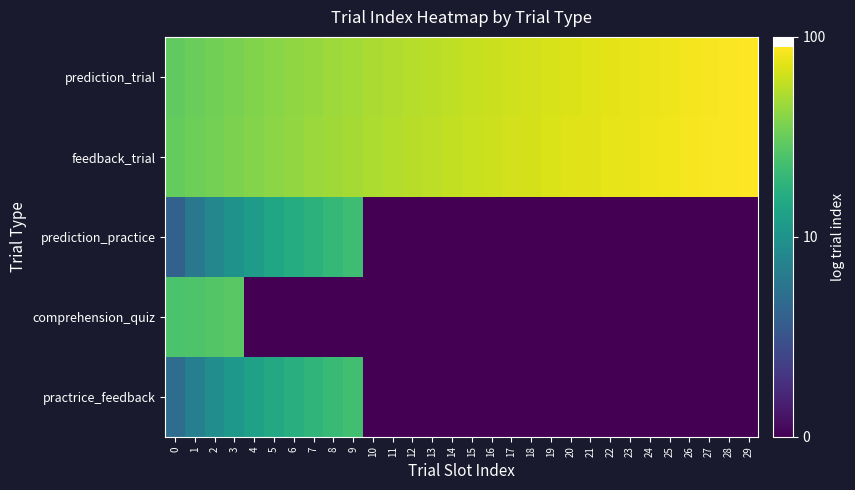

Reading left to right, list all the values displayed in this chart.

prediction_trial: 0=1.5	1=1.5	2=1.5	3=1.6	4=1.6	5=1.6	6=1.6	7=1.6	8=1.7	9=1.7	10=1.7	11=1.7	12=1.7	13=1.7	14=1.8	15=1.8	16=1.8	17=1.8	18=1.8	19=1.8	20=1.8	21=1.9	22=1.9	23=1.9	24=1.9	25=1.9	26=1.9	27=1.9	28=1.9	29=1.9
feedback_trial: 0=1.5	1=1.5	2=1.5	3=1.6	4=1.6	5=1.6	6=1.6	7=1.7	8=1.7	9=1.7	10=1.7	11=1.7	12=1.7	13=1.8	14=1.8	15=1.8	16=1.8	17=1.8	18=1.8	19=1.8	20=1.9	21=1.9	22=1.9	23=1.9	24=1.9	25=1.9	26=1.9	27=1.9	28=1.9	29=1.9
prediction_practice: 0=0.6	1=0.8	2=0.9	3=1.0	4=1.1	5=1.1	6=1.2	7=1.3	8=1.3	9=1.3	10=0.0	11=0.0	12=0.0	13=0.0	14=0.0	15=0.0	16=0.0	17=0.0	18=0.0	19=0.0	20=0.0	21=0.0	22=0.0	23=0.0	24=0.0	25=0.0	26=0.0	27=0.0	28=0.0	29=0.0
comprehension_quiz: 0=1.4	1=1.4	2=1.4	3=1.4	4=0.0	5=0.0	6=0.0	7=0.0	8=0.0	9=0.0	10=0.0	11=0.0	12=0.0	13=0.0	14=0.0	15=0.0	16=0.0	17=0.0	18=0.0	19=0.0	20=0.0	21=0.0	22=0.0	23=0.0	24=0.0	25=0.0	26=0.0	27=0.0	28=0.0	29=0.0
practrice_feedback: 0=0.7	1=0.8	2=1.0	3=1.0	4=1.1	5=1.2	6=1.2	7=1.3	8=1.3	9=1.4	10=0.0	11=0.0	12=0.0	13=0.0	14=0.0	15=0.0	16=0.0	17=0.0	18=0.0	19=0.0	20=0.0	21=0.0	22=0.0	23=0.0	24=0.0	25=0.0	26=0.0	27=0.0	28=0.0	29=0.0